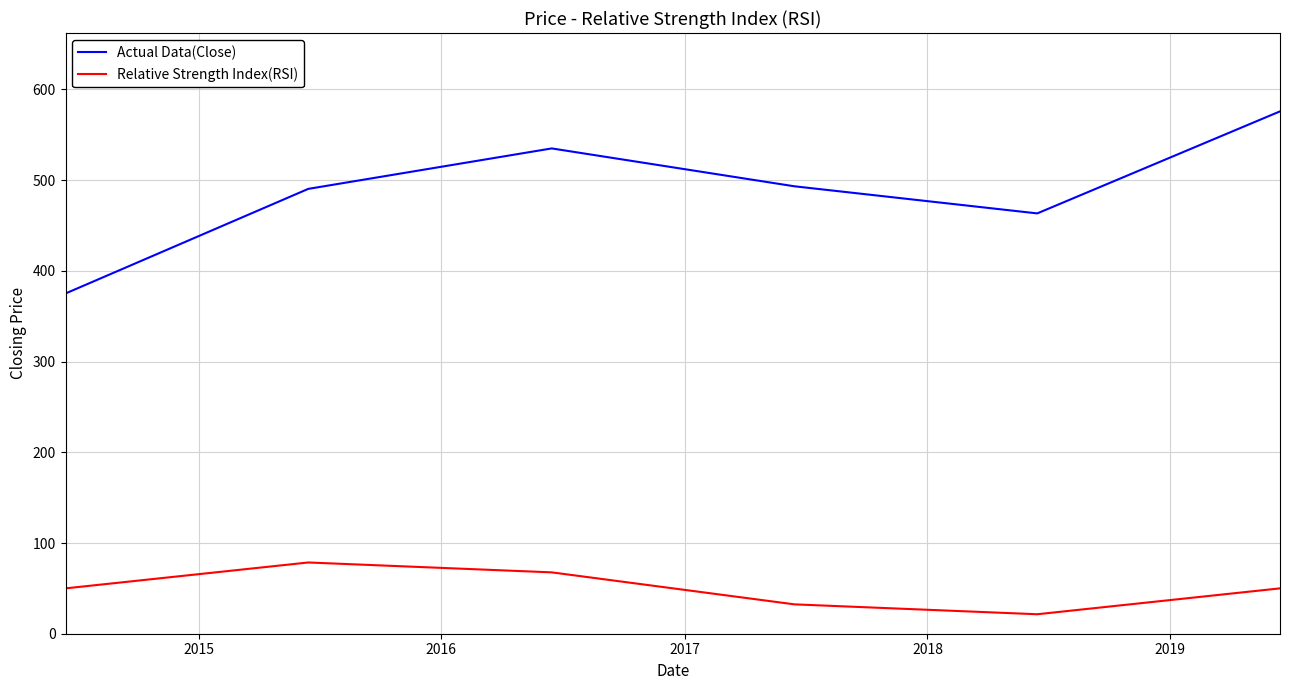

What is the difference between the maximum and second lowest values in the Actual Data(Close) series?

112.5